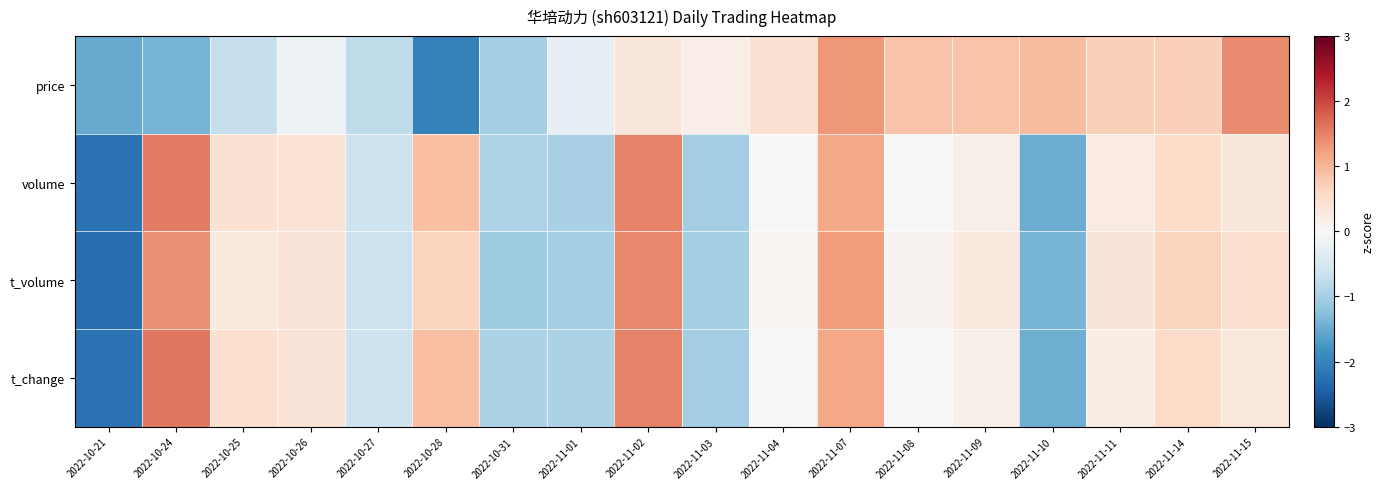

What is the spread (max minus min) of values at 2022-11-09?

0.7